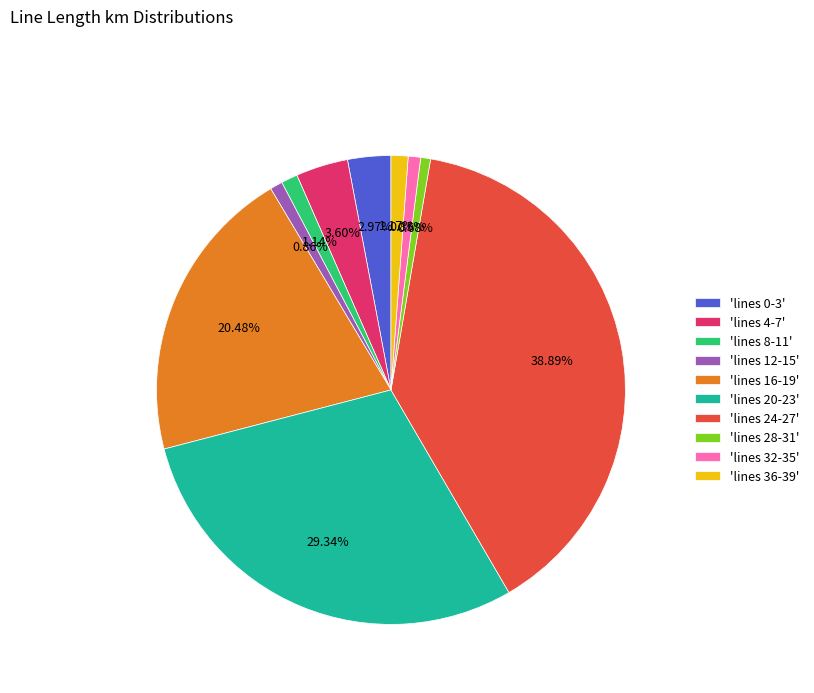

Is there a majority slice in this chart?

No